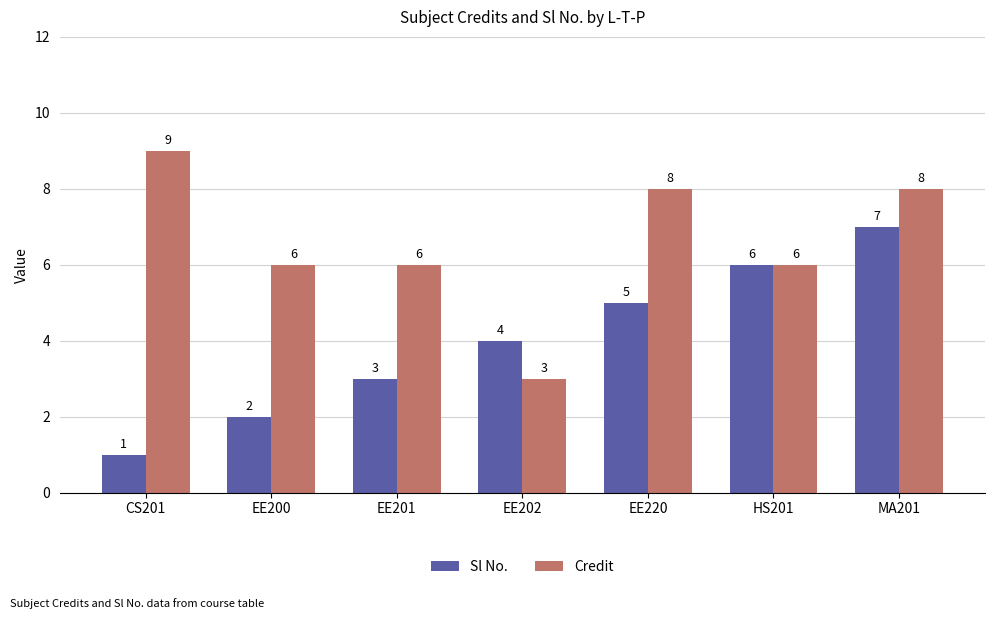

What is the value of the Credit bar at the 3rd from the left?

6